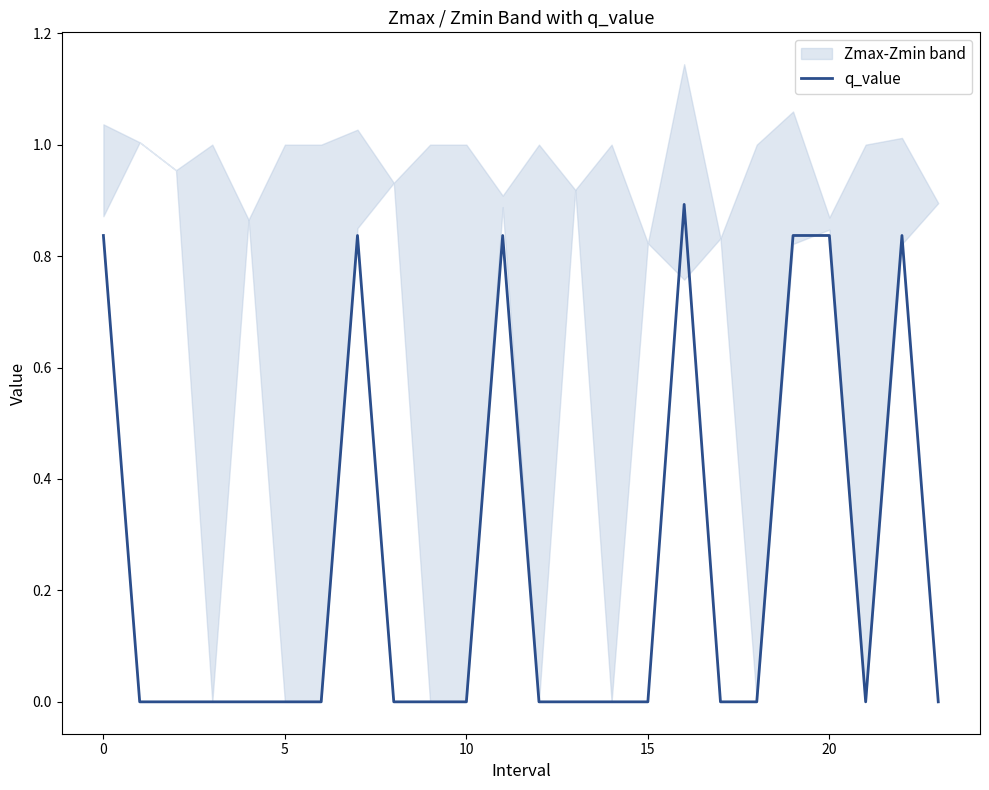

Is it true that the value at 12 is 0.0?

True